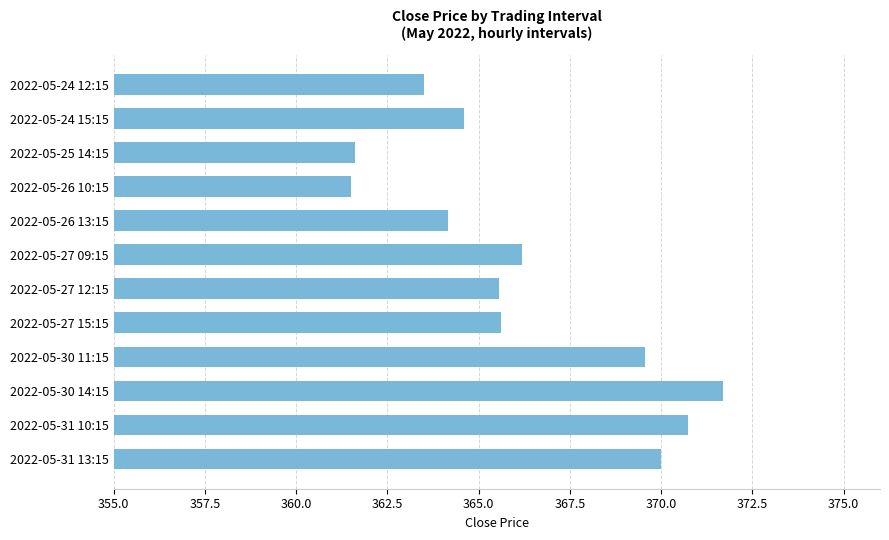

How many values are below 365?

5